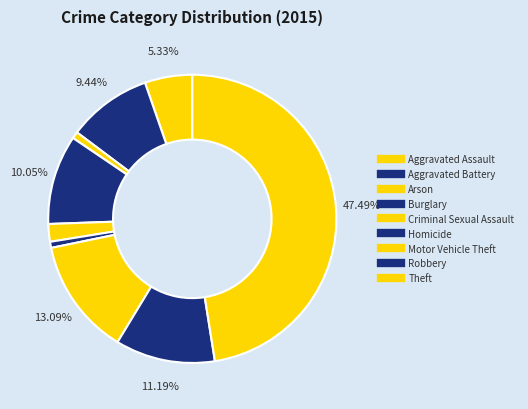

To the nearest percent, what is the combined percentage of Burglary and Robbery?

21%